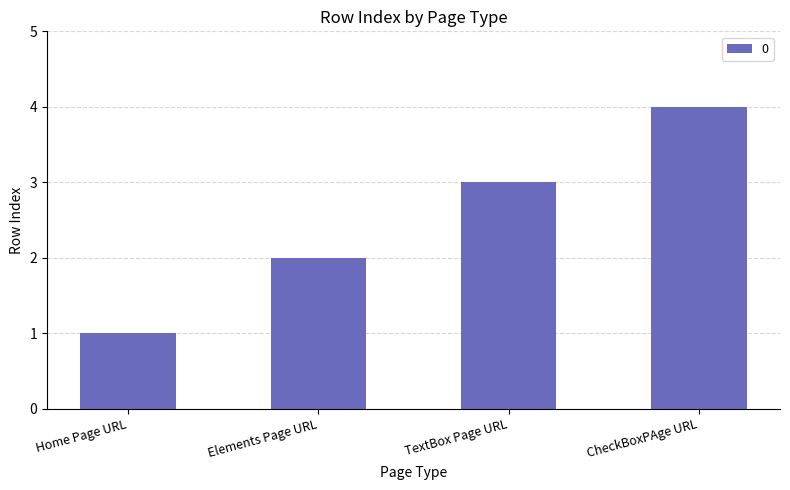

Reading left to right, what are all the values shown in this chart?

Home Page URL=1	Elements Page URL=2	TextBox Page URL=3	CheckBoxPAge URL=4